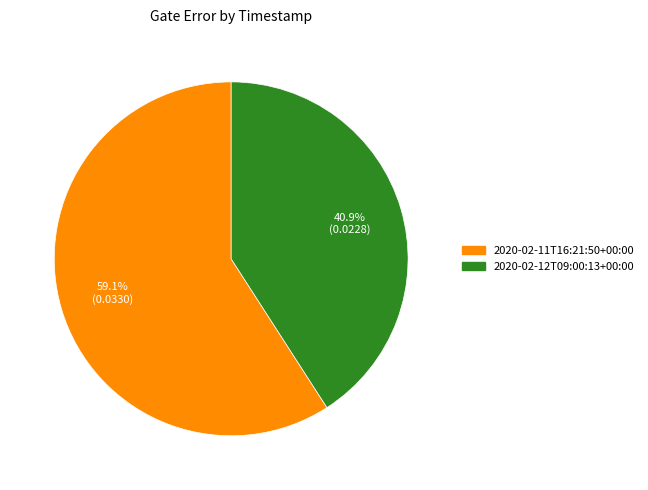

To the nearest percent, what portion does 2020-02-11T16:21:50+00:00 represent?

59%